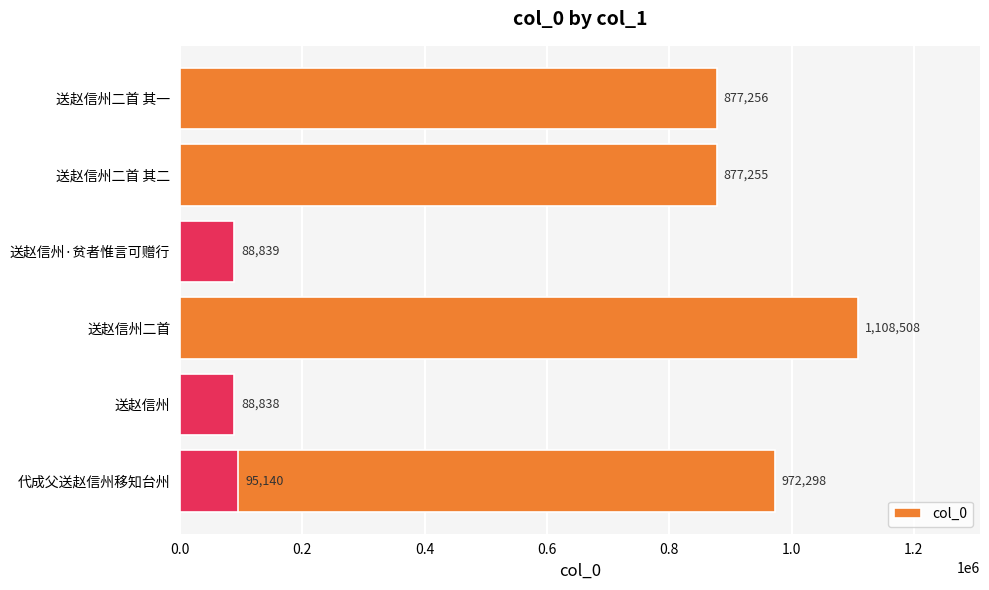

Are the bars horizontal?

Yes